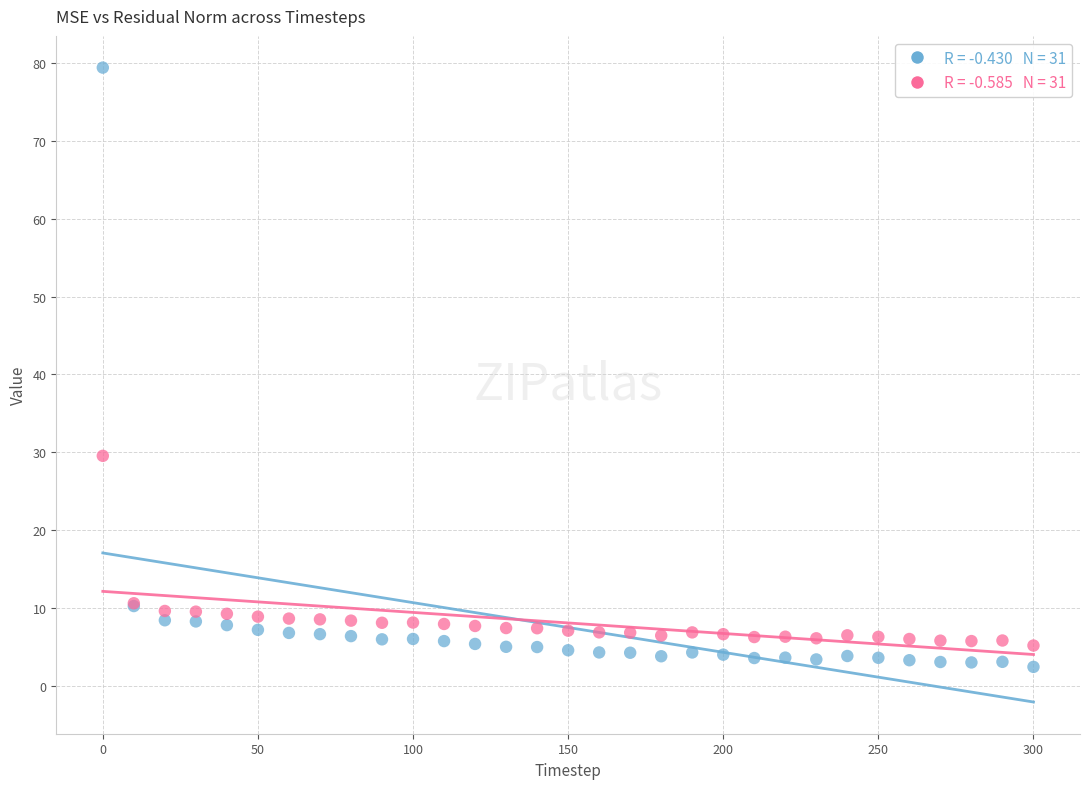

Across all series, what Y value is closest to 40?

29.6